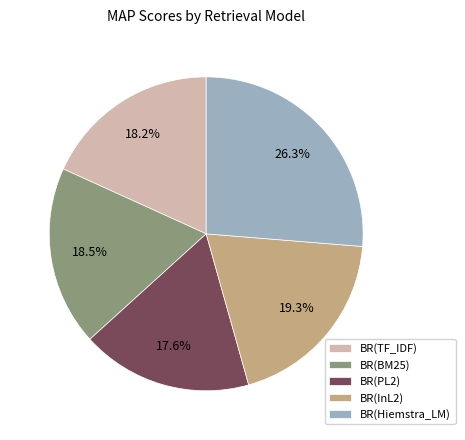

Which category has the smallest portion of the pie?

BR(PL2)